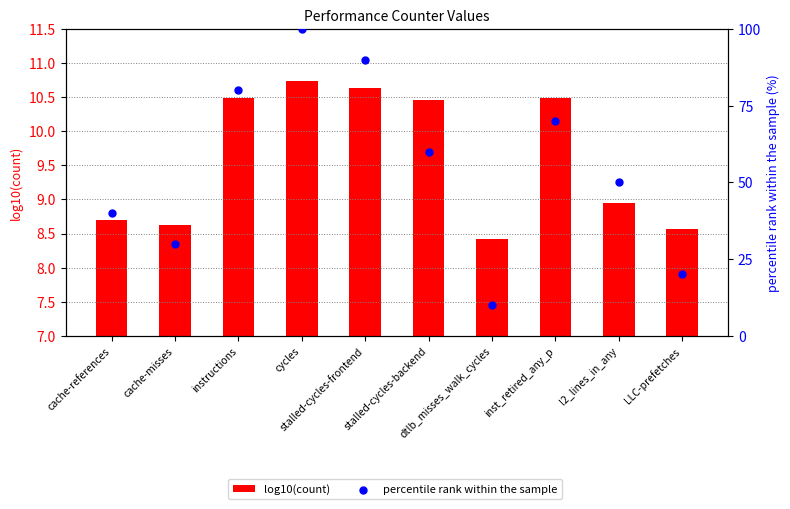

What are all the series names shown in the legend?

log10(count), percentile rank within the sample